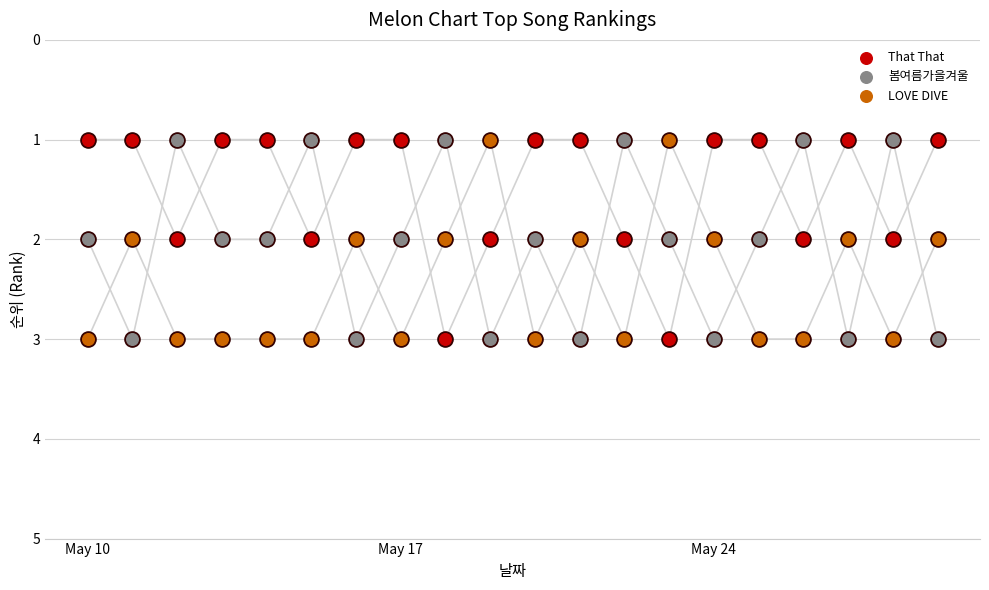

Which series has the widest spread of Y values?

That That